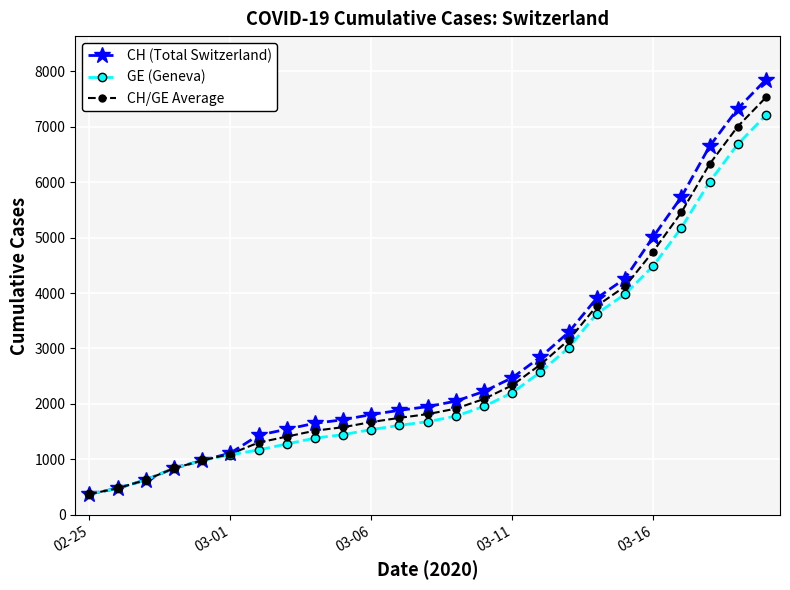

Does the chart display data point markers on the line(s)?

Yes